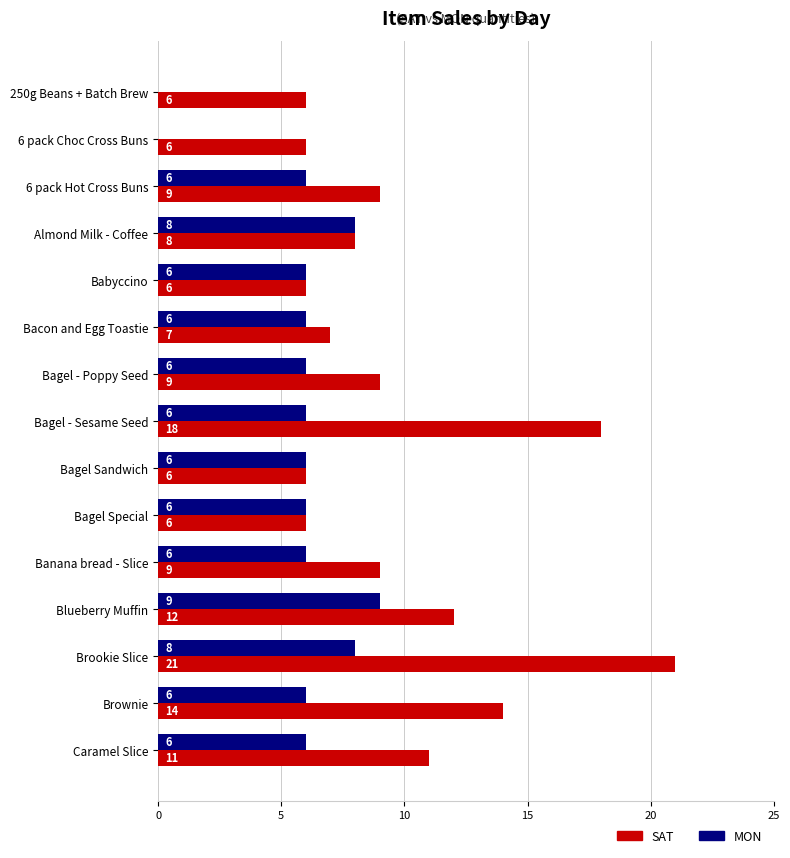

How many positive values does the MON series have?

13